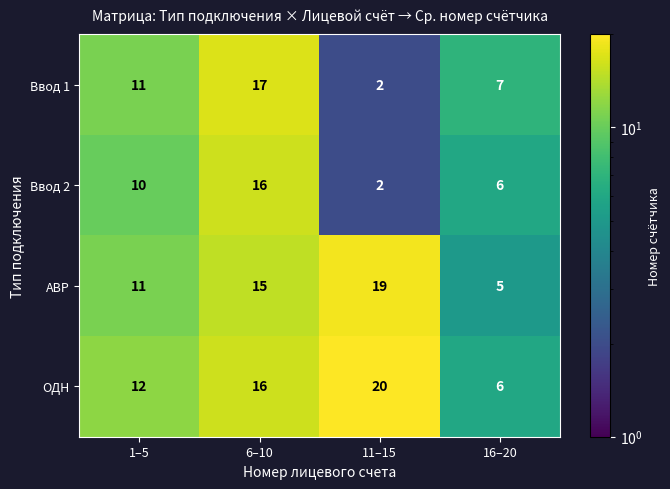

What is the spread (max minus min) of values at 11–15?

18